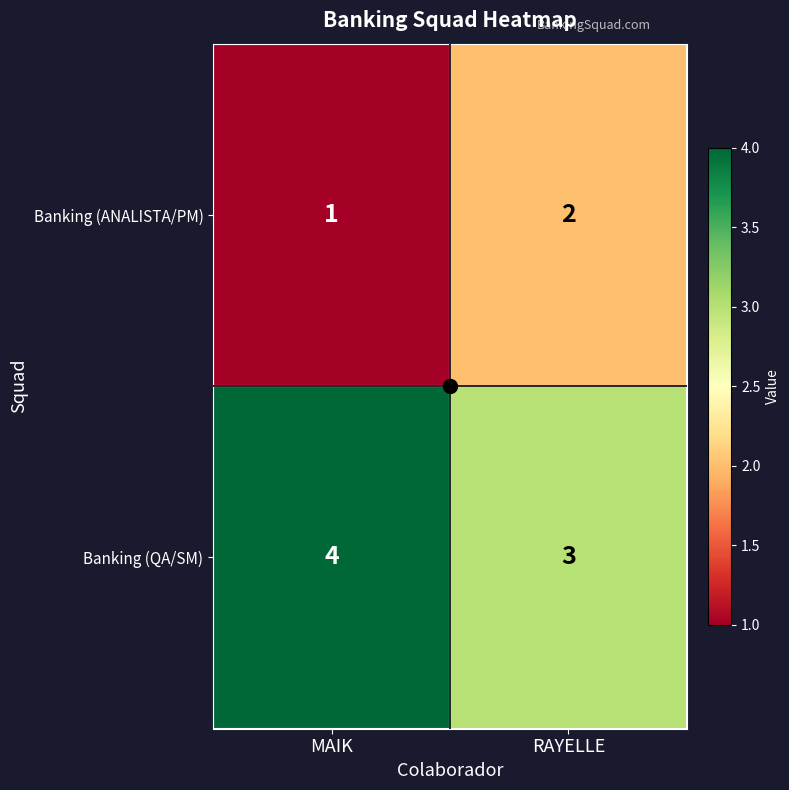

What is the maximum value shown in the chart?

4